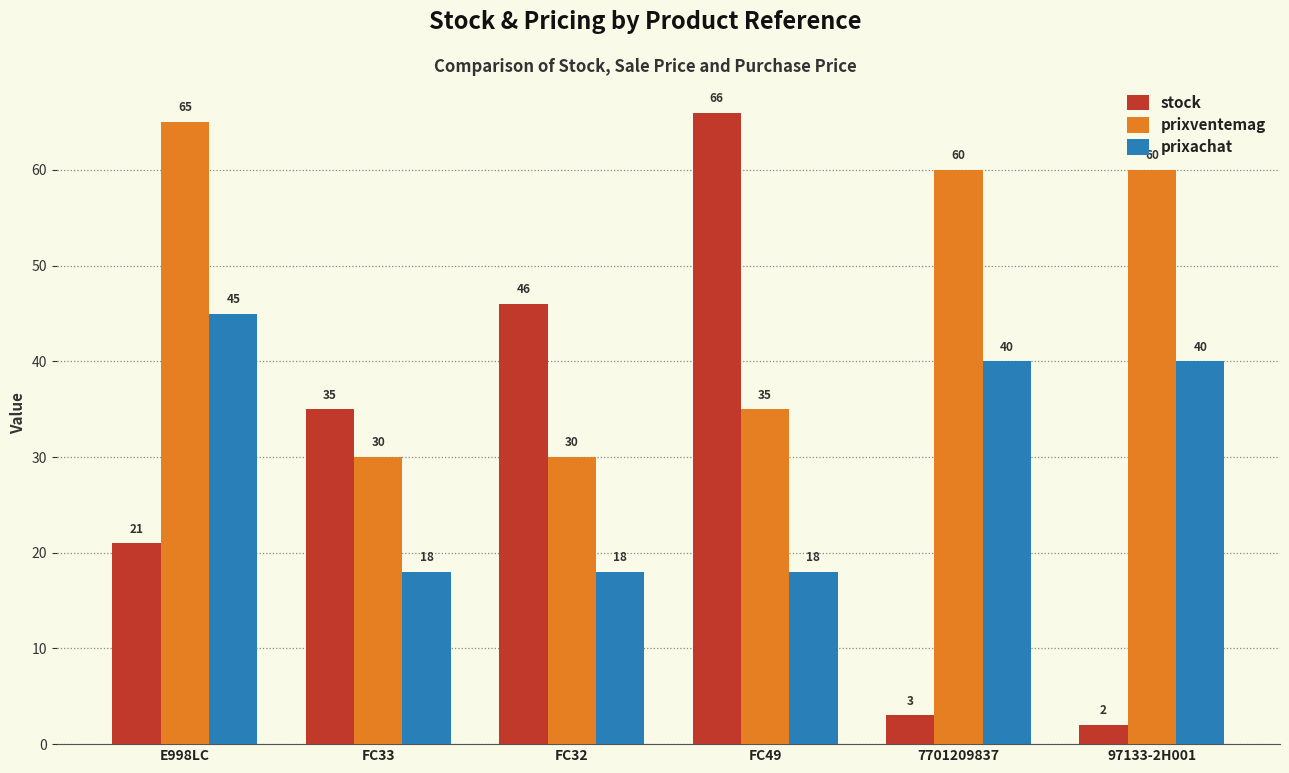

The value of stock at FC33 is 57. True or false?

False